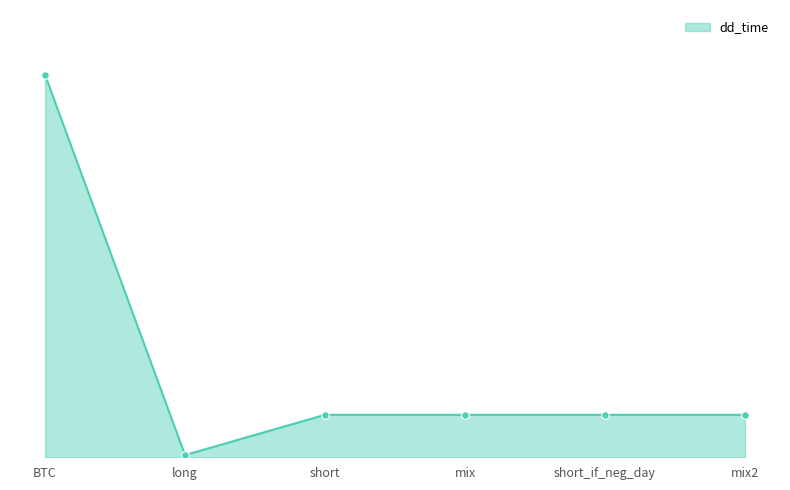

Approximately how many times larger is the value at short compared to short_if_neg_day?

1.0